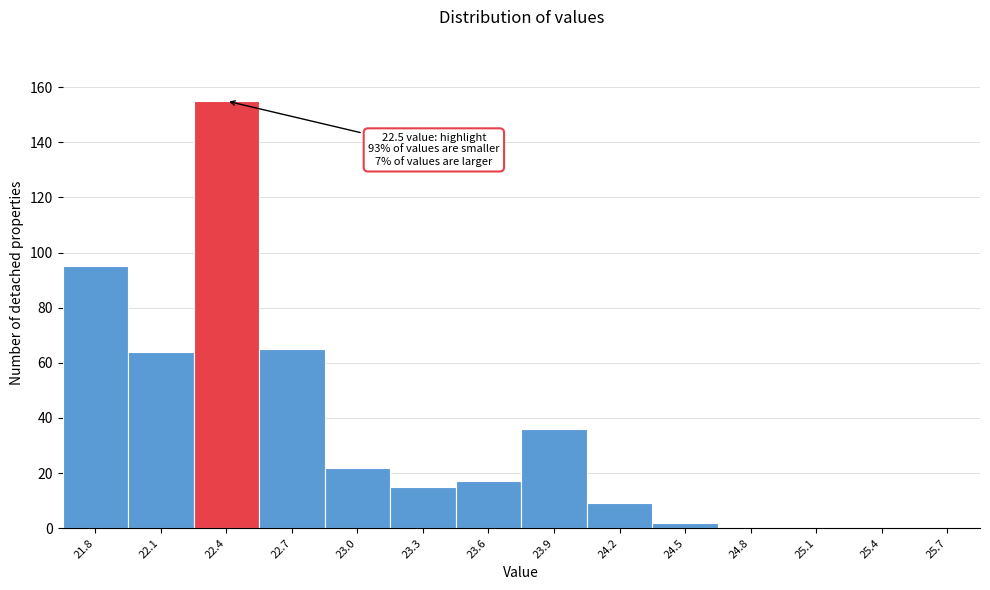

Reading right to left, transcribe all the data shown in this chart.

25.7=0	25.4=0	25.1=0	24.8=0	24.5=2	24.2=9	23.9=36	23.6=17	23.3=15	23.0=22	22.7=65	22.4=155	22.1=64	21.8=95